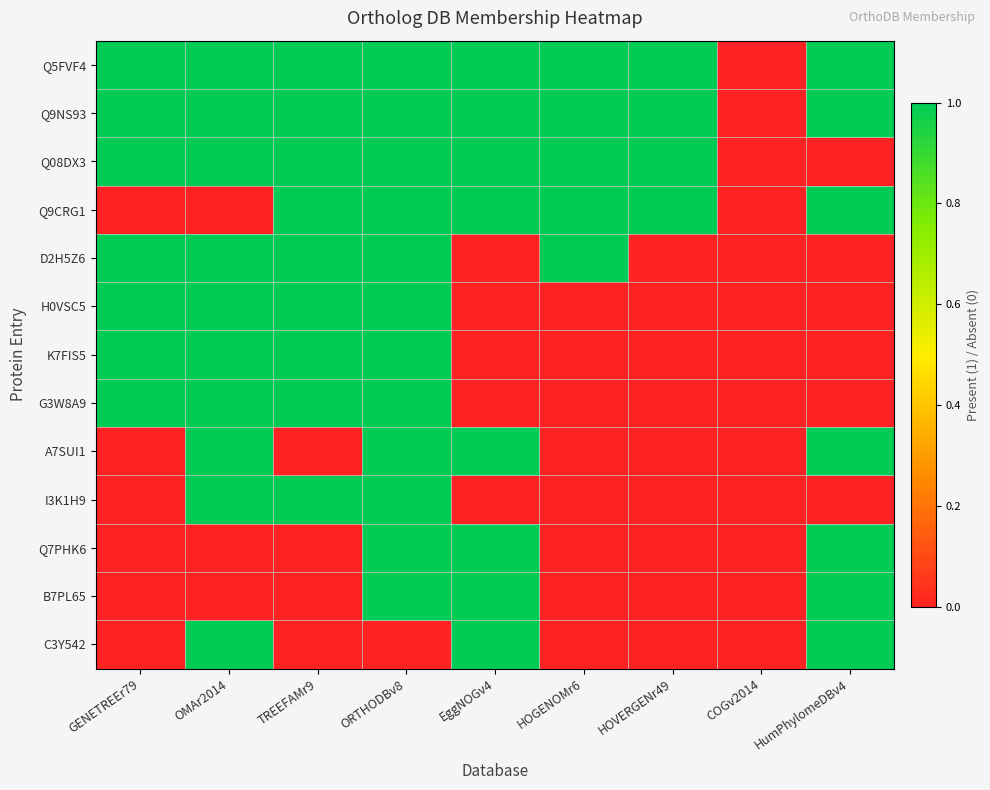

Between HOVERGENr49 and OMAr2014, which is larger?

HOVERGENr49